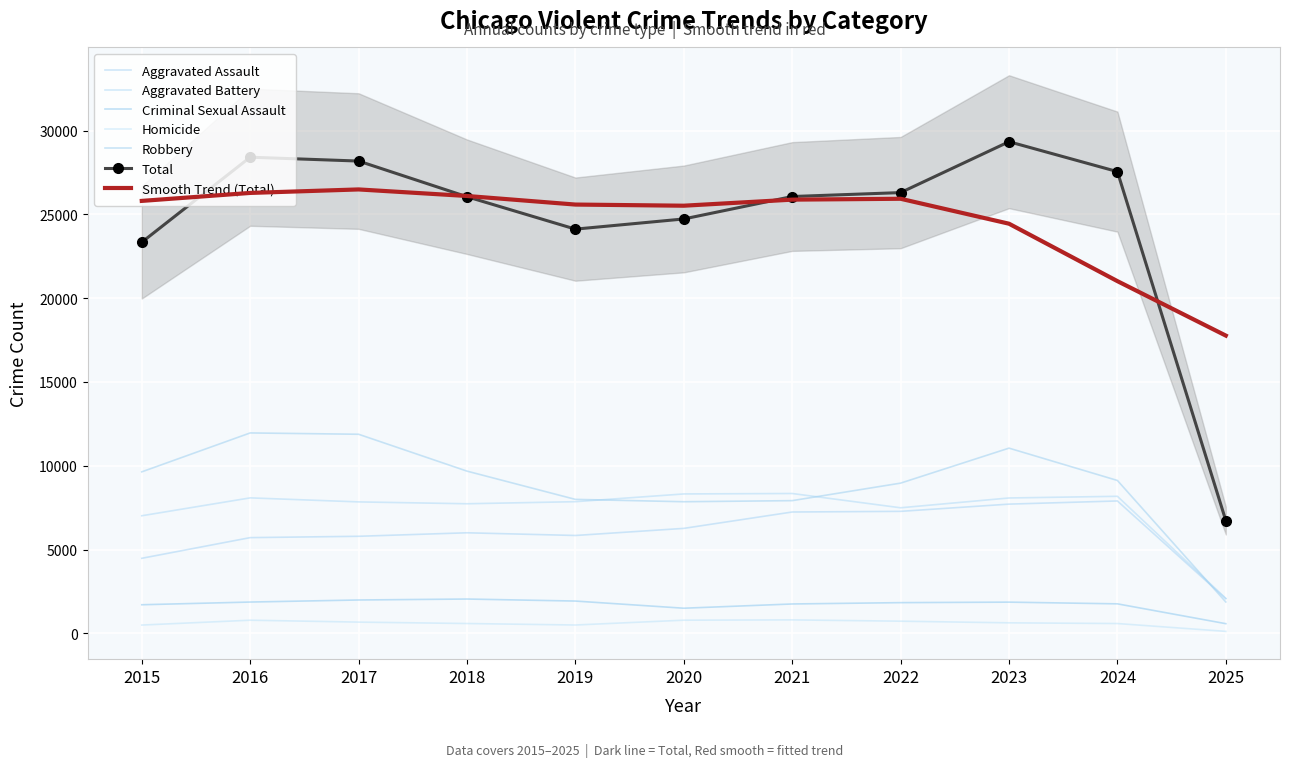

How many series are shown in this chart?

6